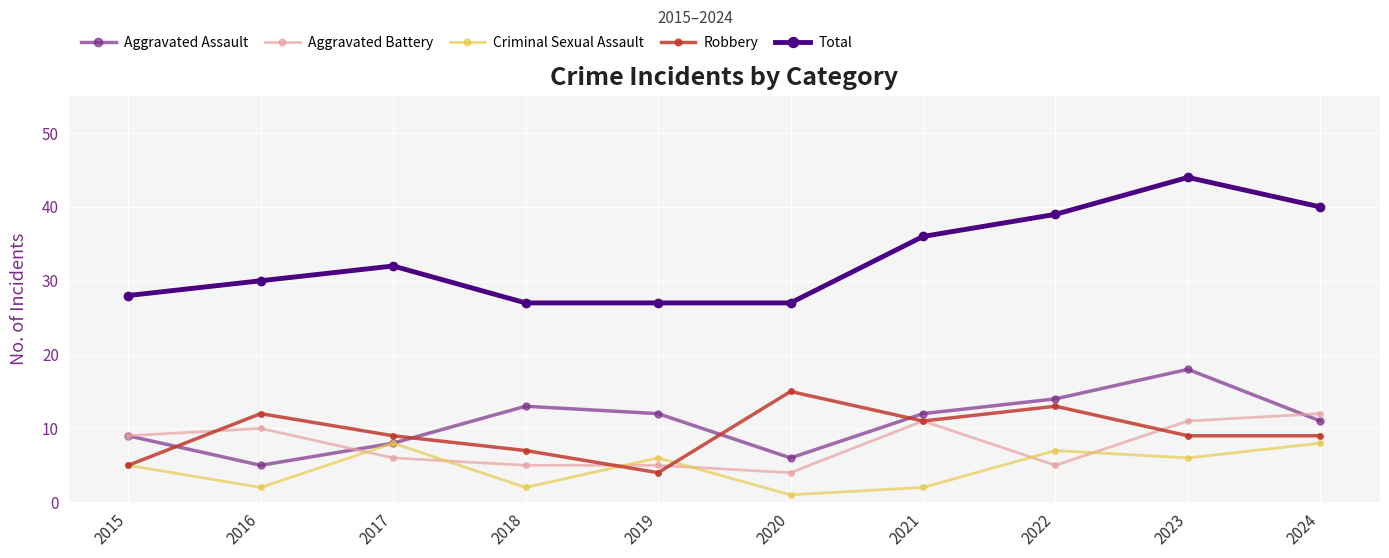

Which series has the widest spread of values?

Total